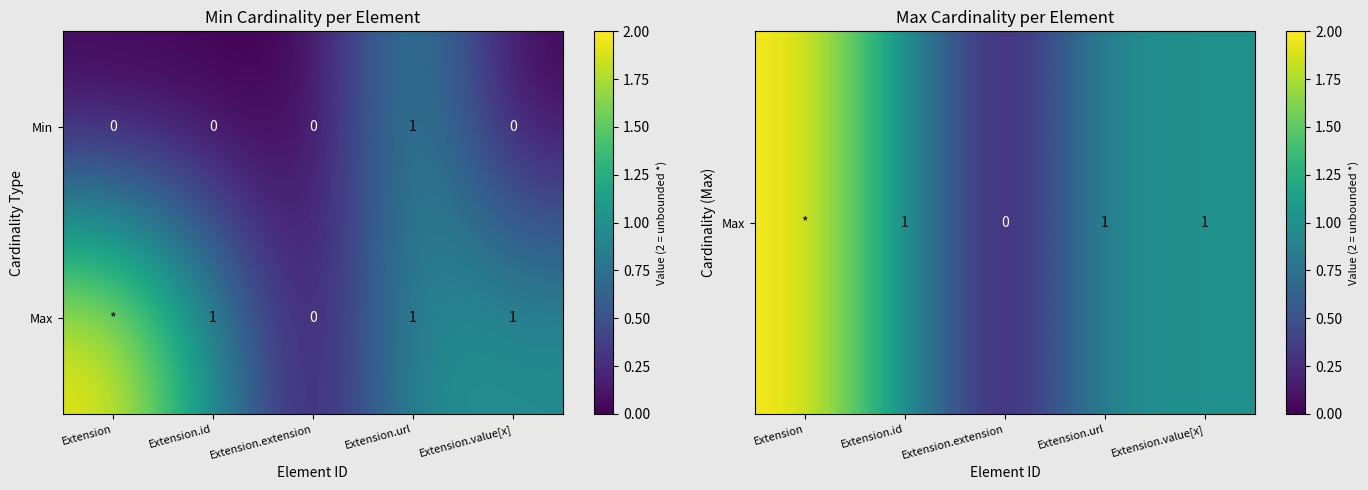

At which category does the chart reach its peak across all series?

Extension